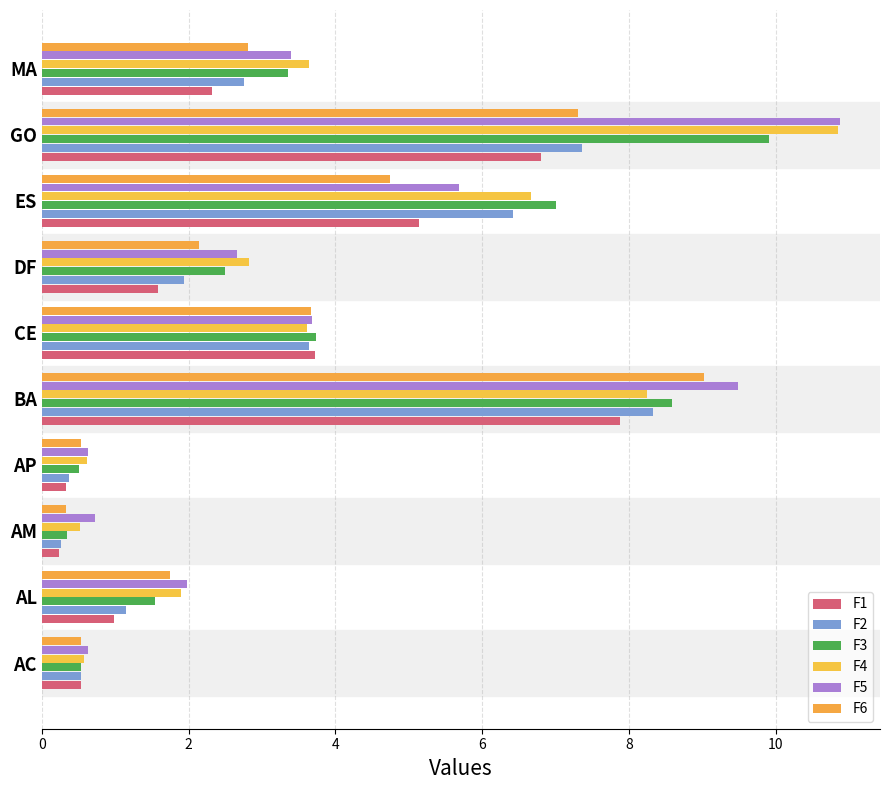

How many categories are shown in the chart?

10